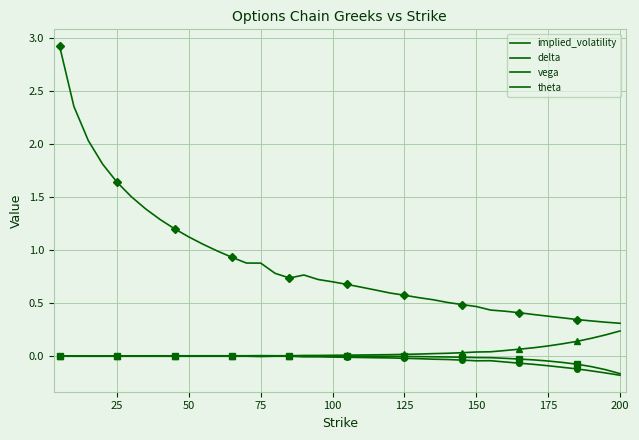

How many lines are shown in the chart?

4